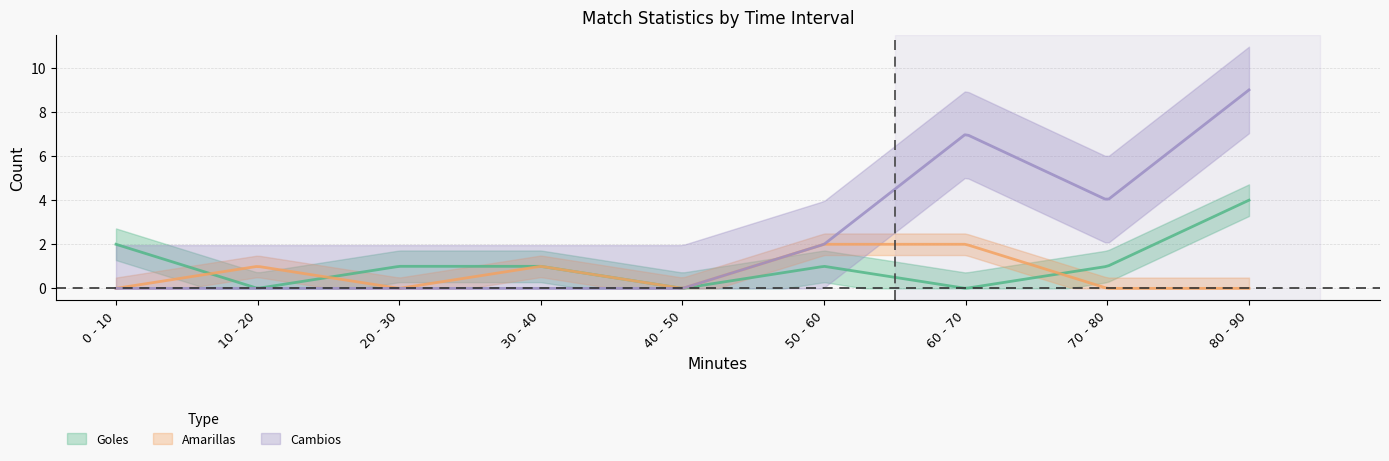

Between 10 - 20 and 30 - 40, which series saw the biggest shift?

Goles